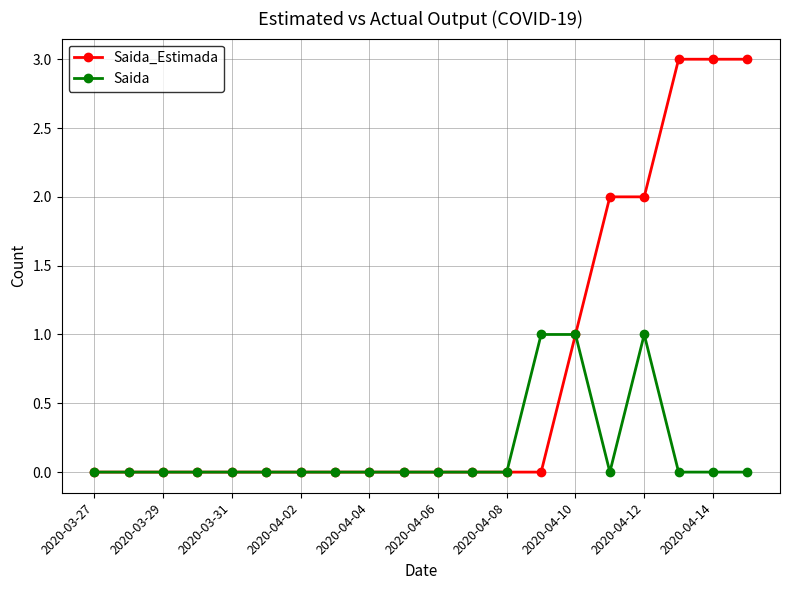

Does the chart have visible grid lines?

Yes